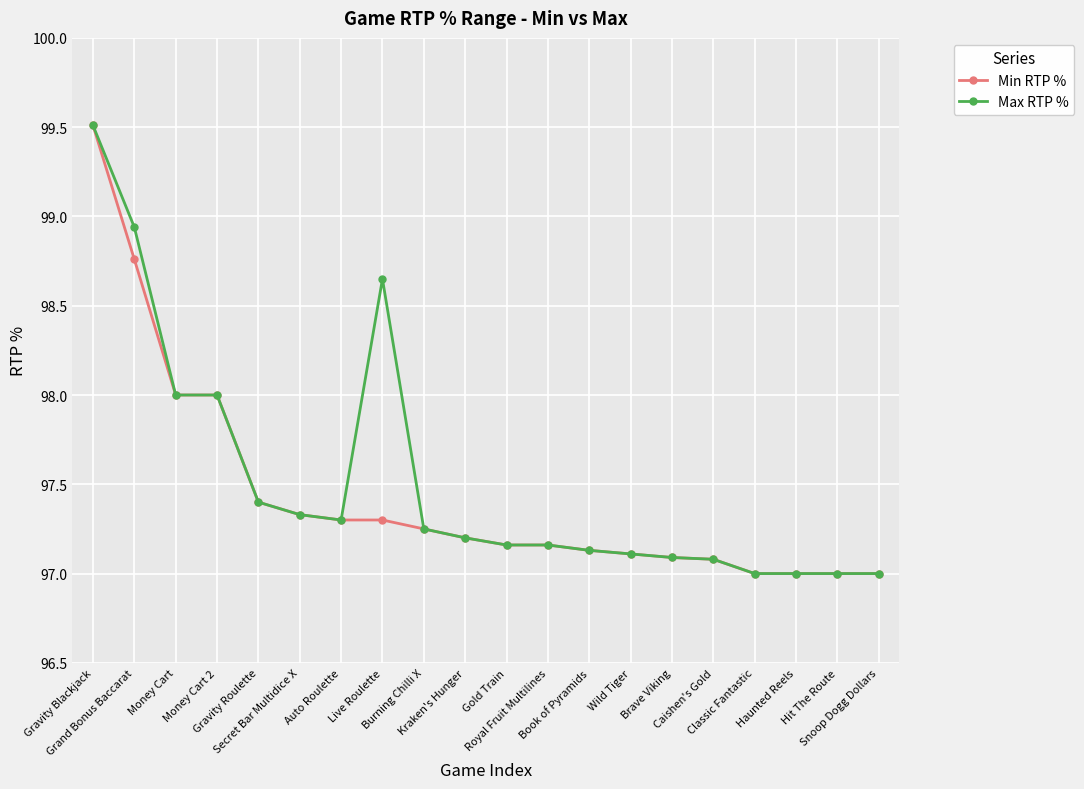

Is the value of Min RTP % at Gold Train greater than the value of Max RTP % at Gravity Blackjack?

No